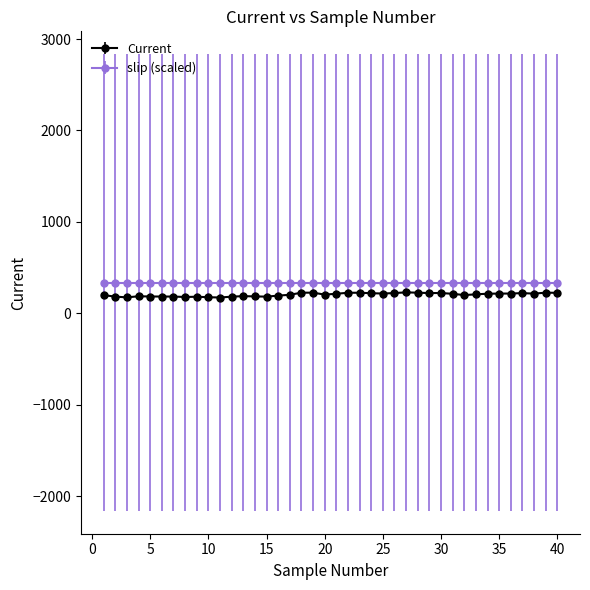

Which series has the largest range (max minus min)?

Current